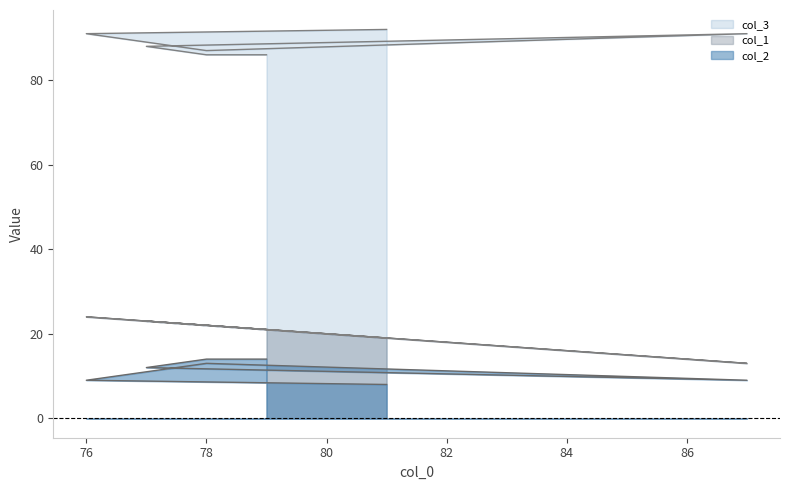

Is it true that col_1 equals 21 at 79?

True